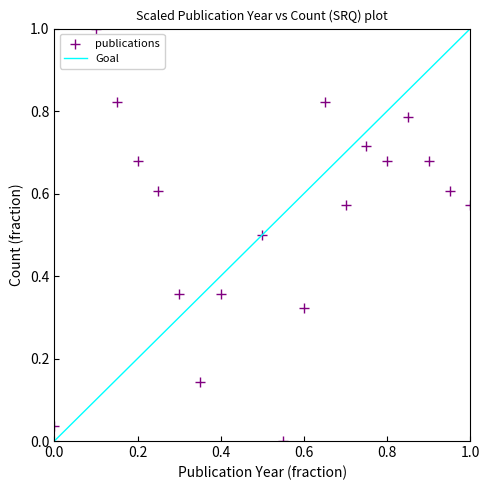

What is the range of X values (max minus min)?

1.0